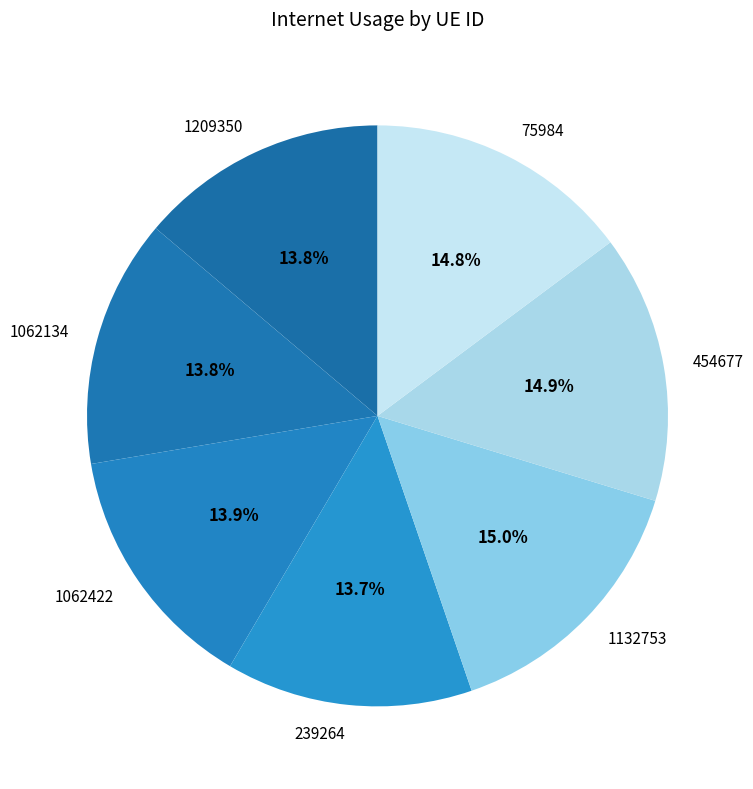

How much of the chart is everything except 75984?

85.2%